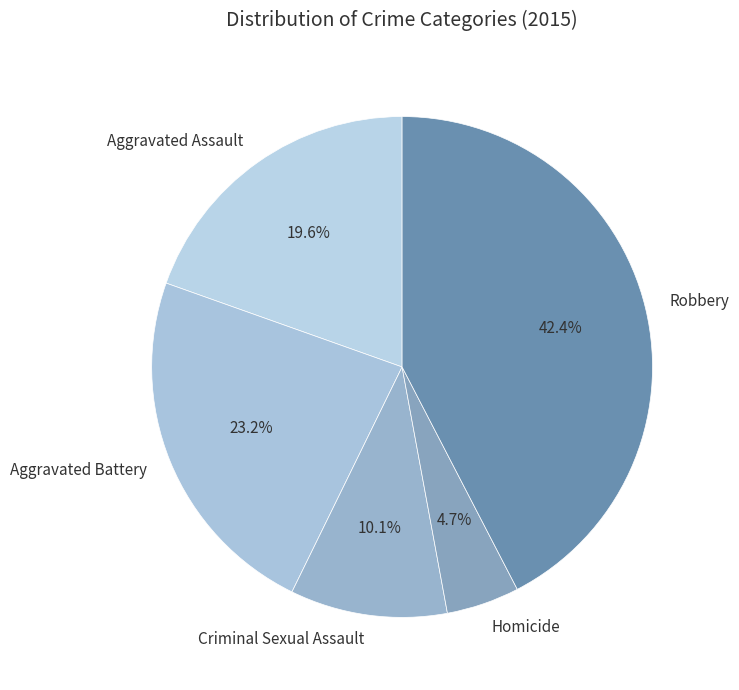

The Aggravated Battery slice represents 32% of the pie. True or false?

False